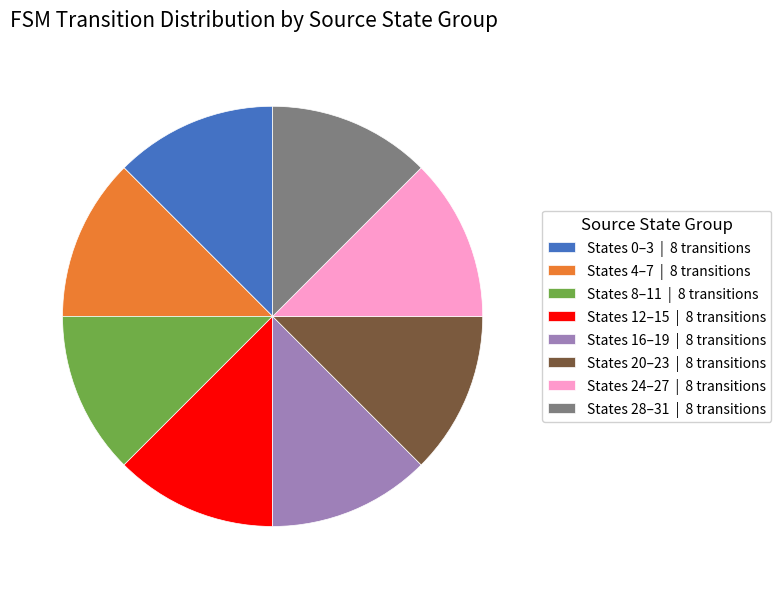

Approximately how many times larger is the value at States 0–3 | 8 transitions compared to States 8–11 | 8 transitions?

1.0